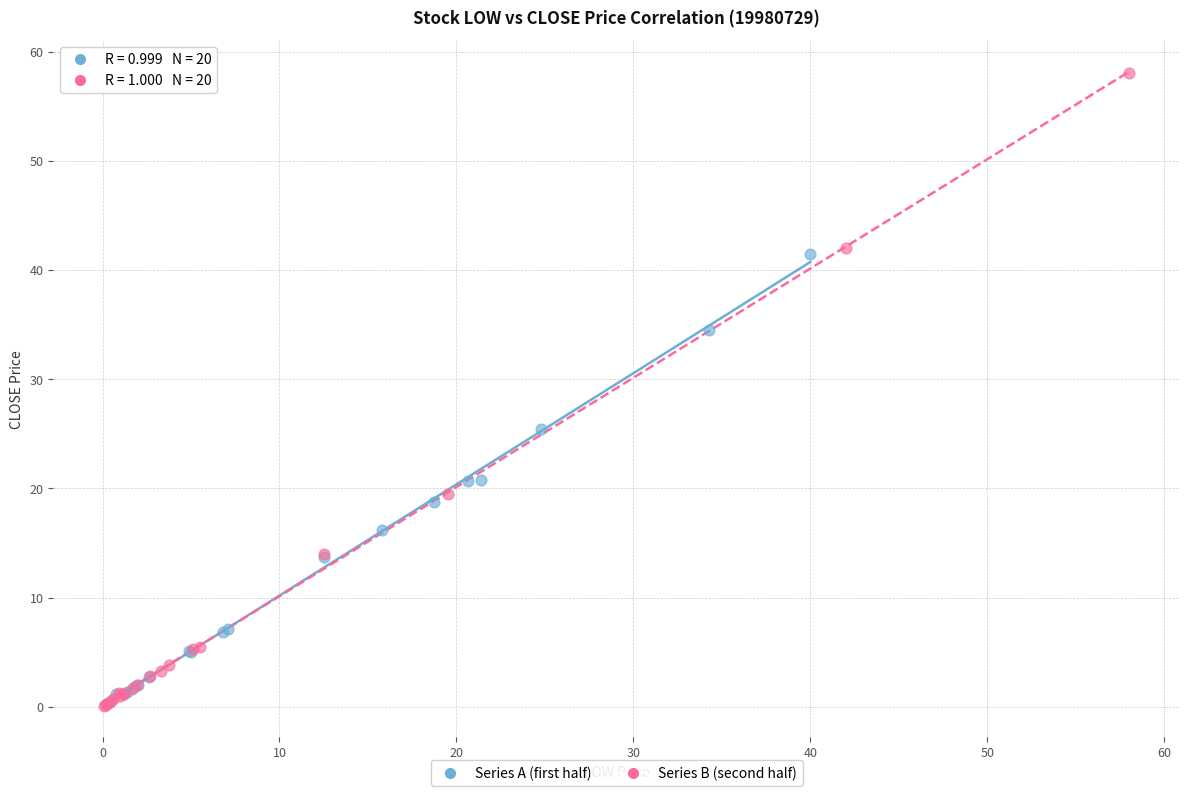

Which series reaches the maximum Y coordinate?

Series B (second half)